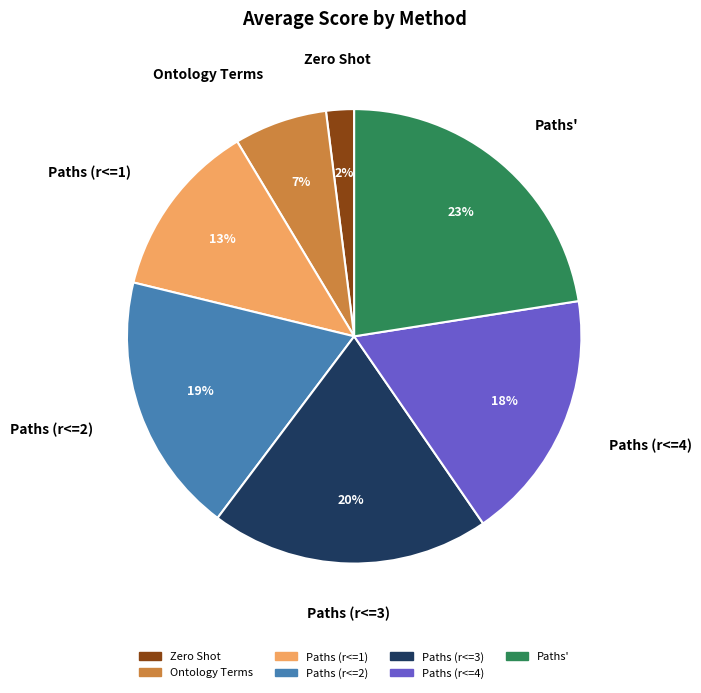

Is the sum of Ontology Terms and Paths (r<=1) greater than half?

No